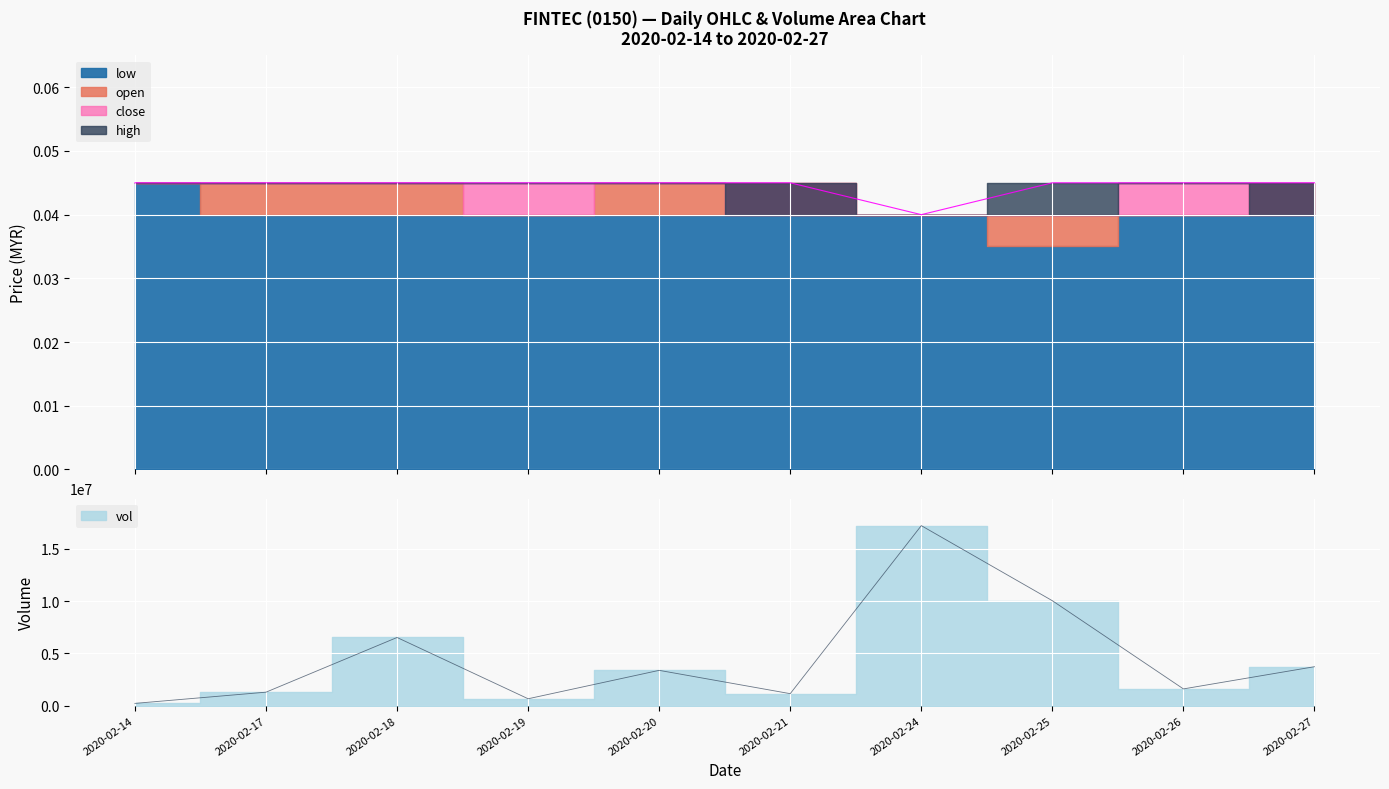

At how many categories does at least one series exceed 6198362?

3